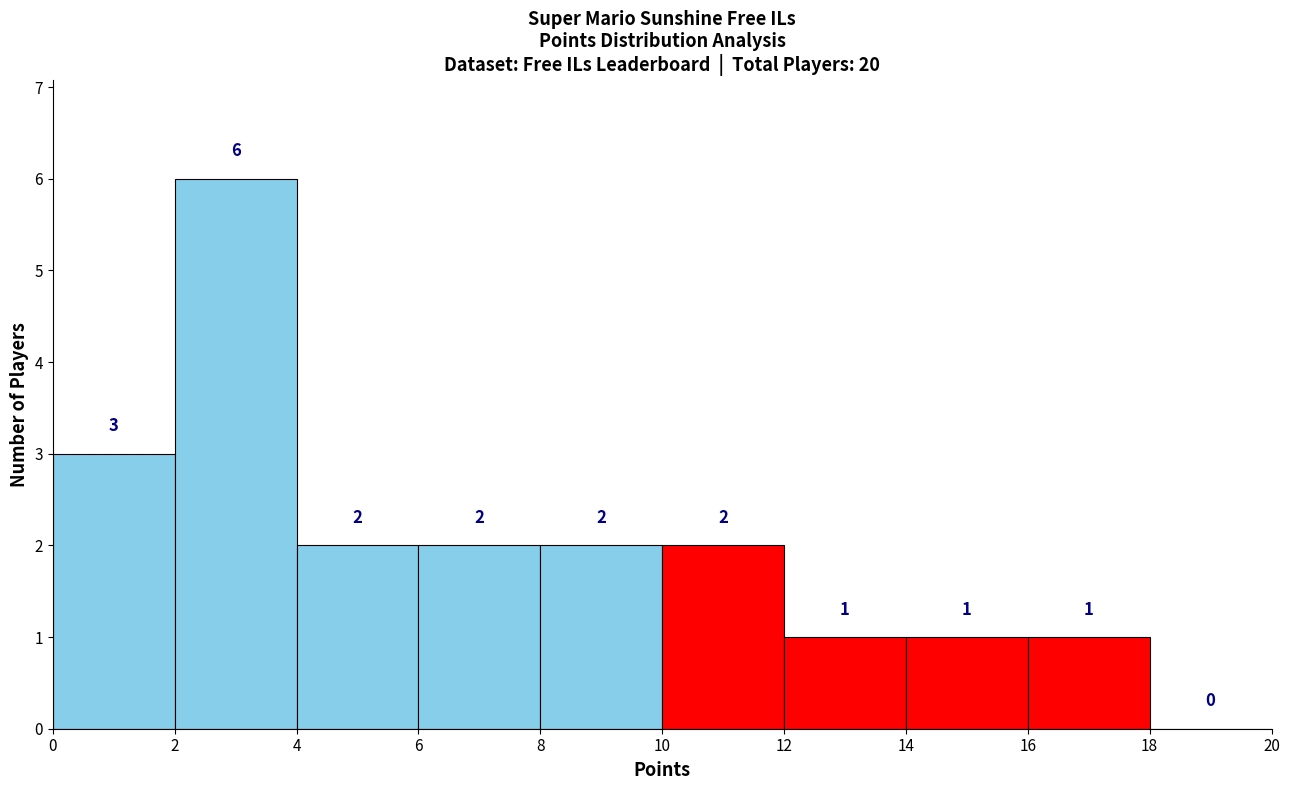

Reading left to right, transcribe this chart: for each bar, give the range it covers on the x-axis and its height.

0 to 2: 3
2 to 4: 6
4 to 6: 2
6 to 8: 2
8 to 10: 2
10 to 12: 2
12 to 14: 1
14 to 16: 1
16 to 18: 1
18 to 20: 0